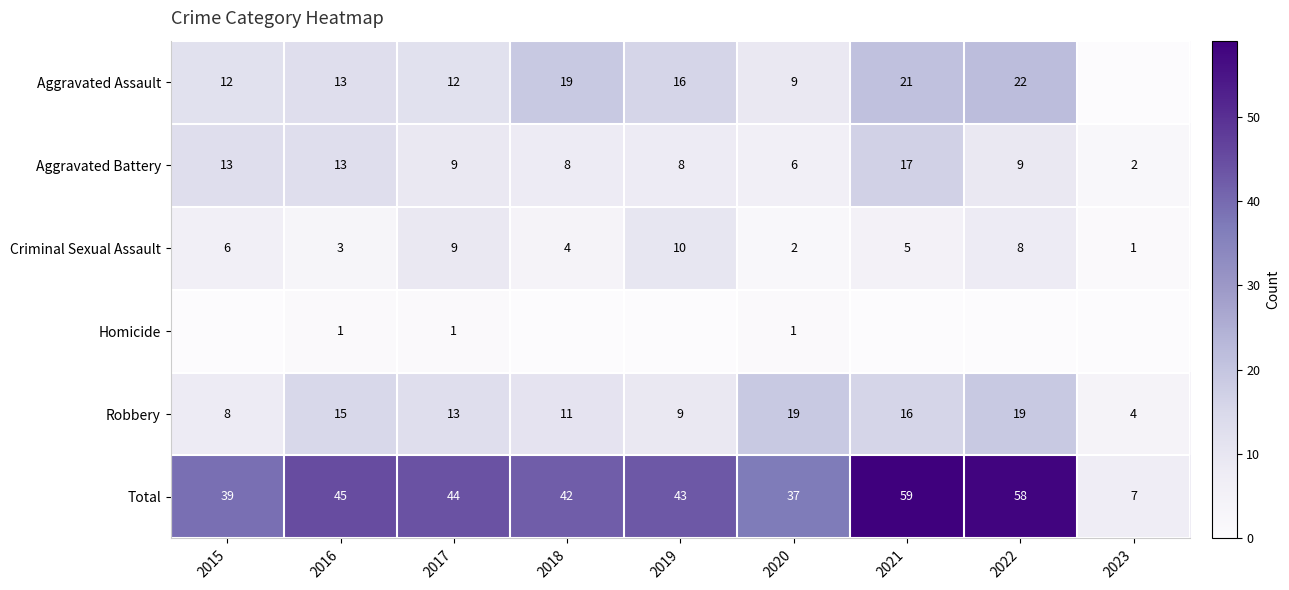

How many values in the Total series exceed 43?

4